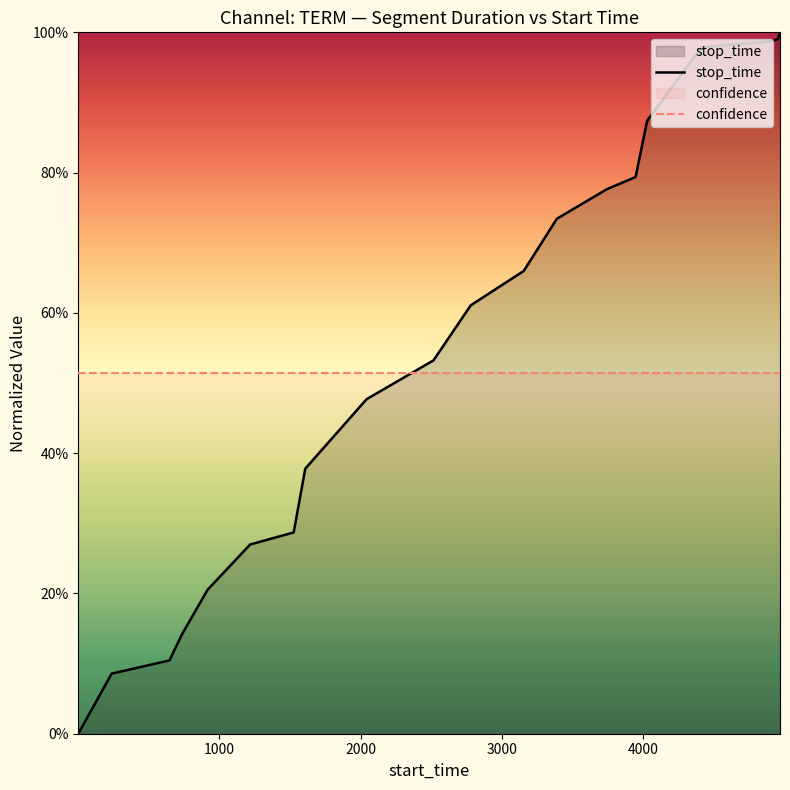

Count the number of data series in this chart.

2